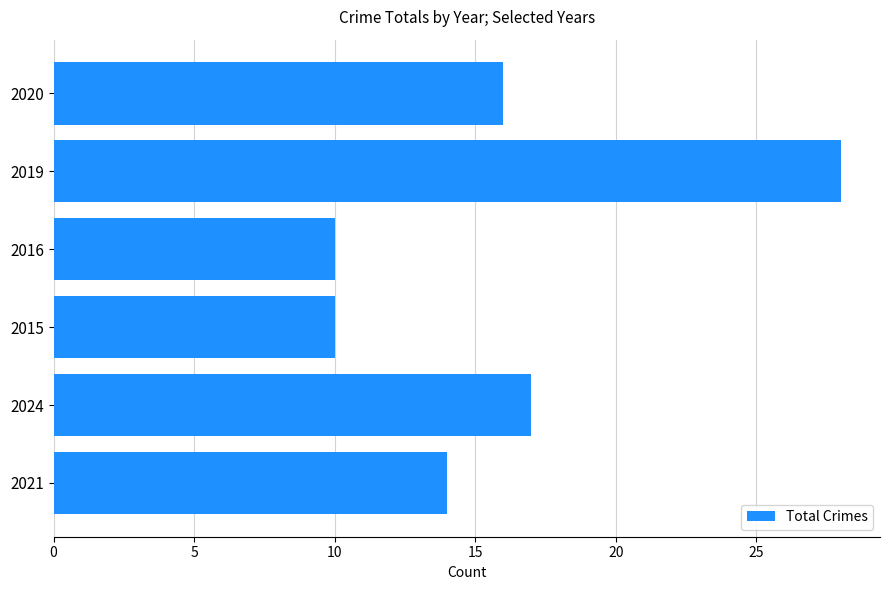

At which label is the value closest to 19?

2024